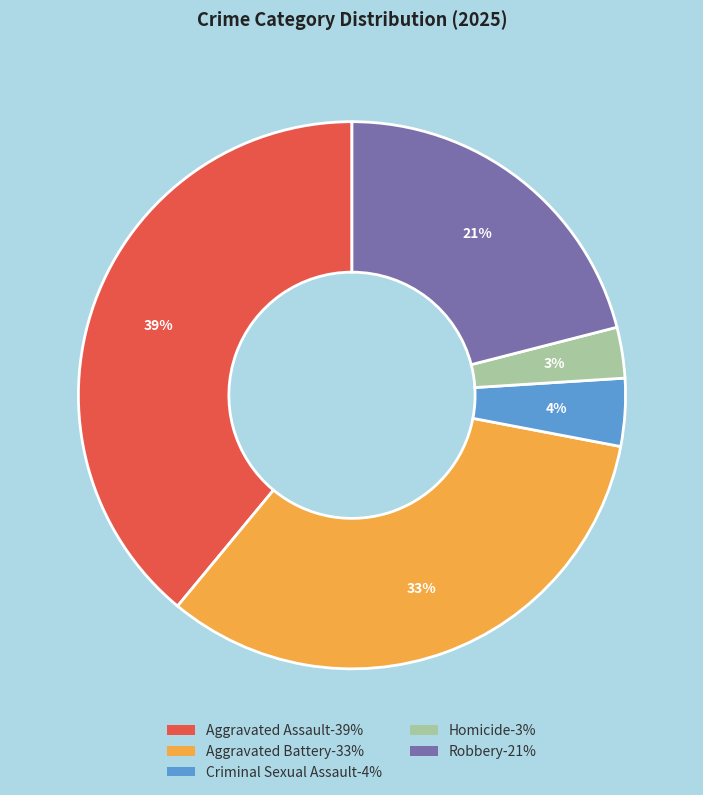

To the nearest percent, what is the combined percentage of Homicide and Aggravated Assault?

42%